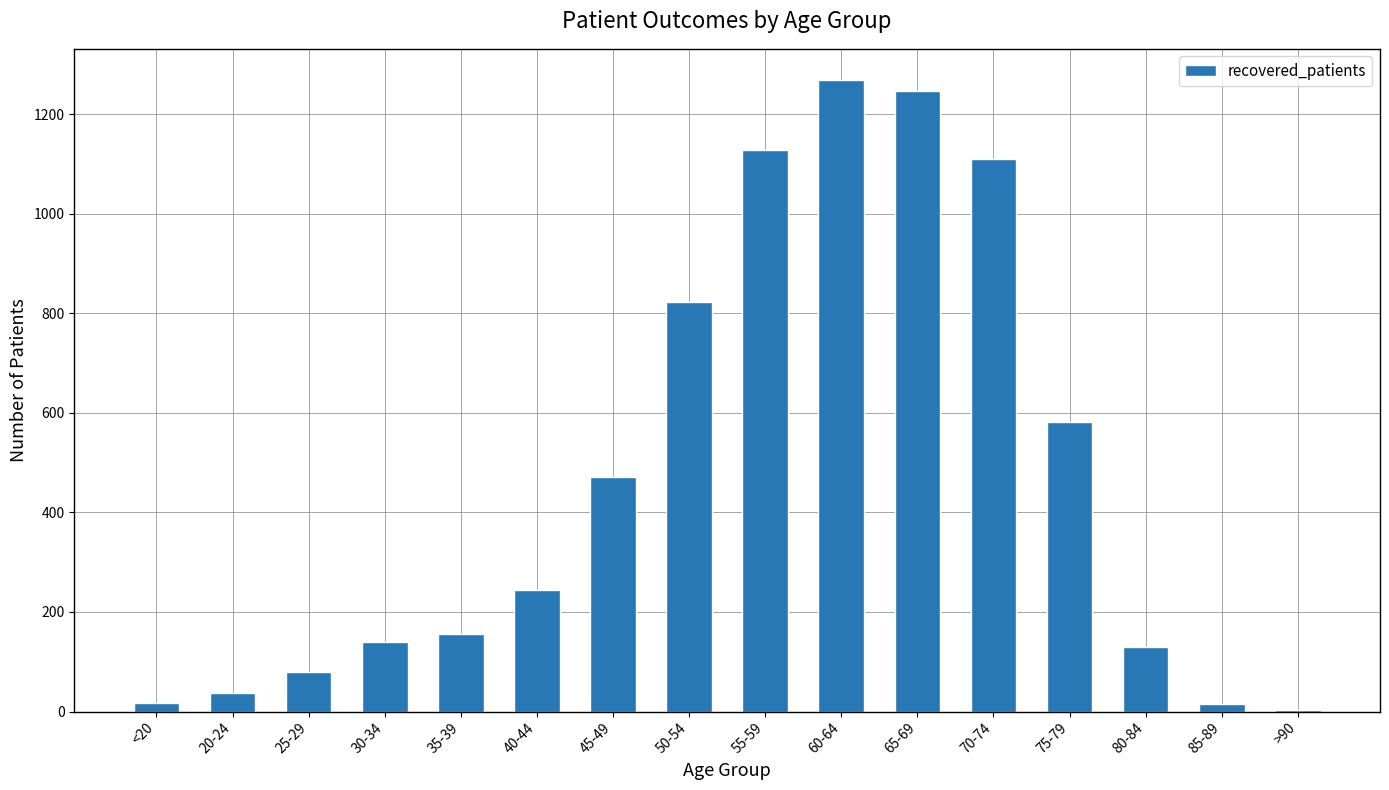

At which category does the chart reach its minimum across all series?

>90